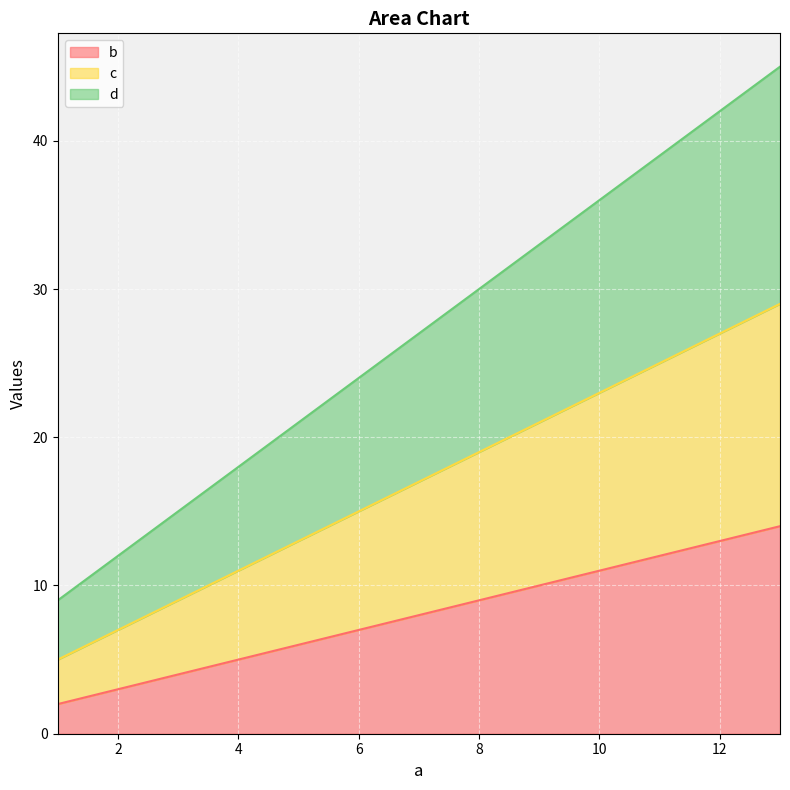

Reading right to left, list all the values displayed in this chart.

b: 13=14	9=10	5=6	1=2
c: 13=29	9=21	5=13	1=5
d: 13=45	9=33	5=21	1=9